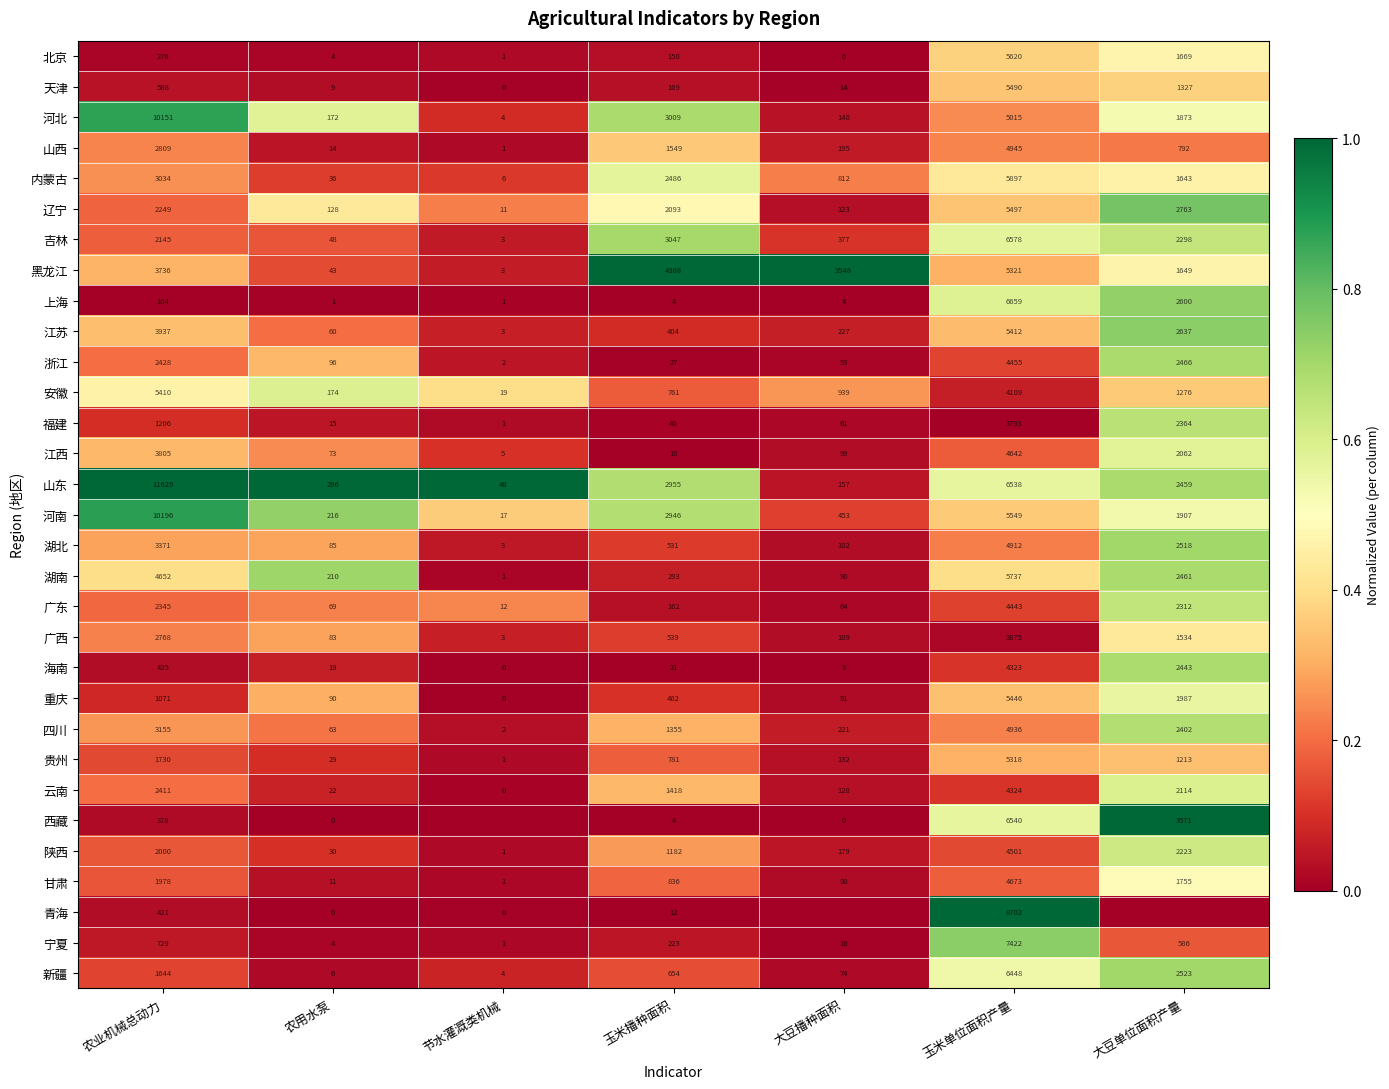

At which label does 云南 reach its peak?

玉米单位面积产量